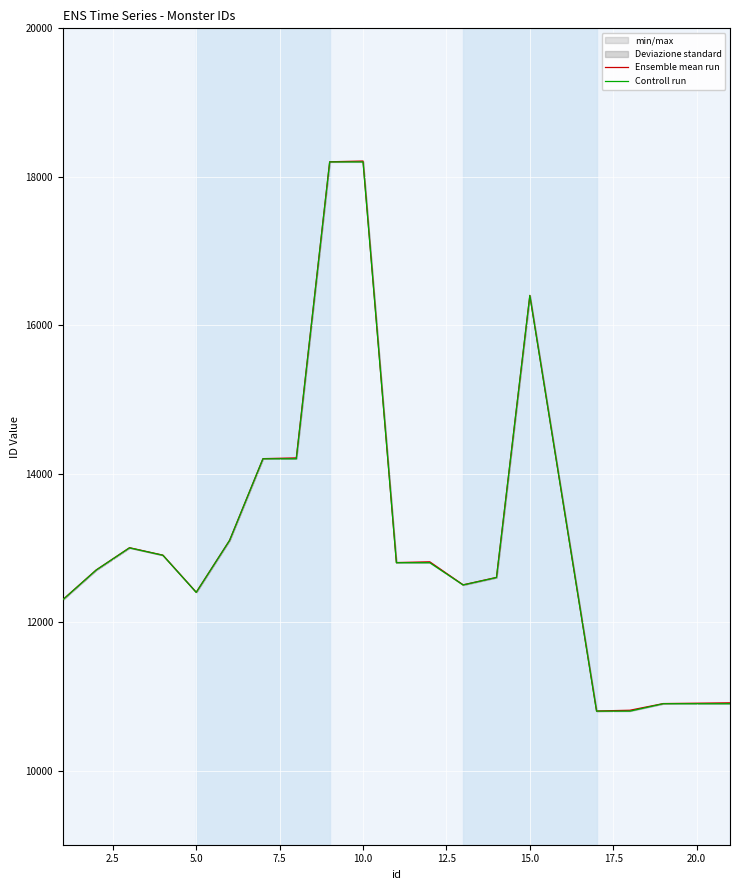

What is the difference between the maximum and minimum values in the Controll run series?

7400